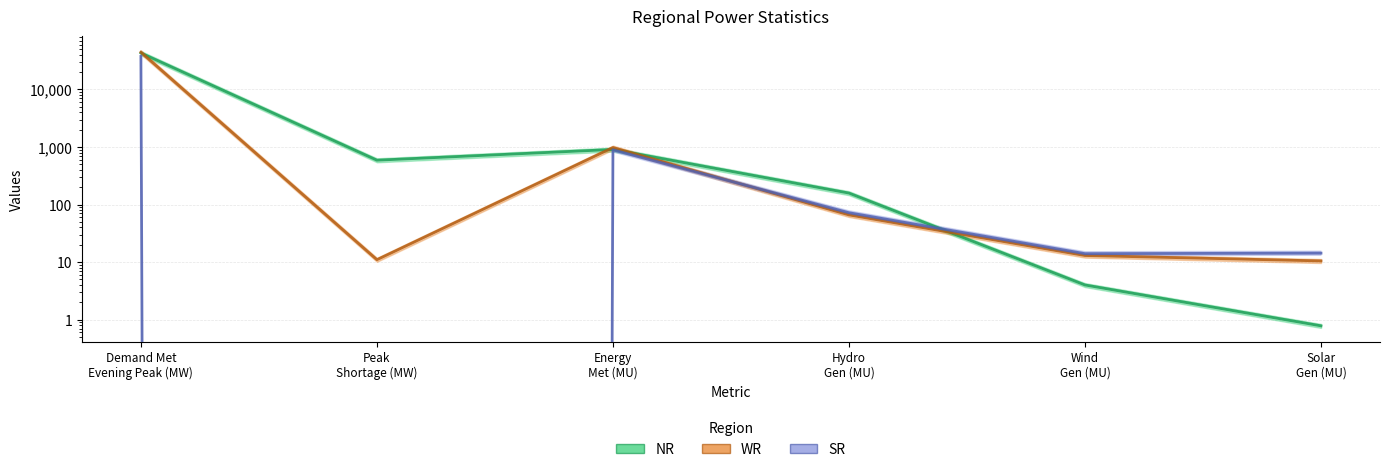

What is the value of the WR point at the 2nd from the left?

11.0